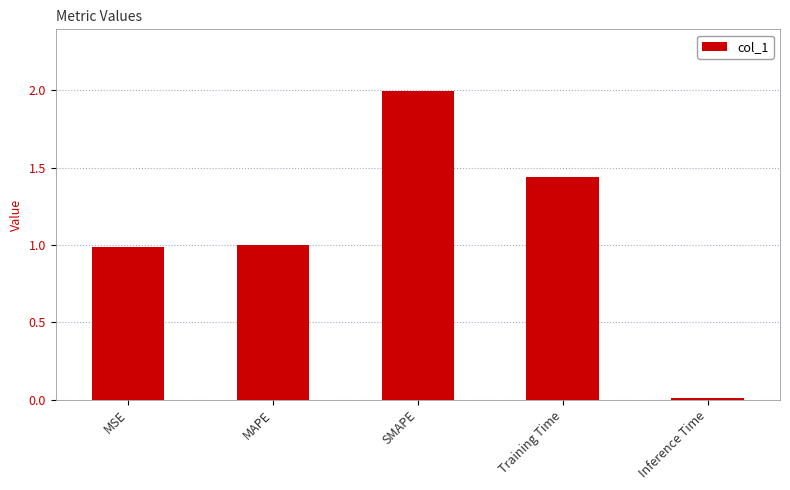

The value at SMAPE is 2.6. True or false?

False